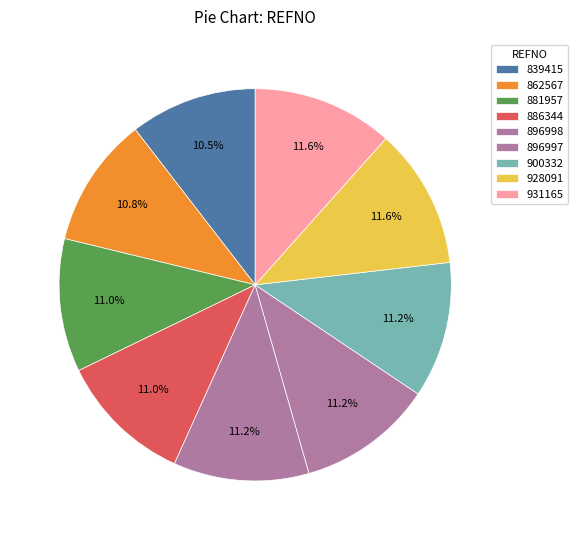

Combined, do 881957 and 931165 account for over 50%?

No